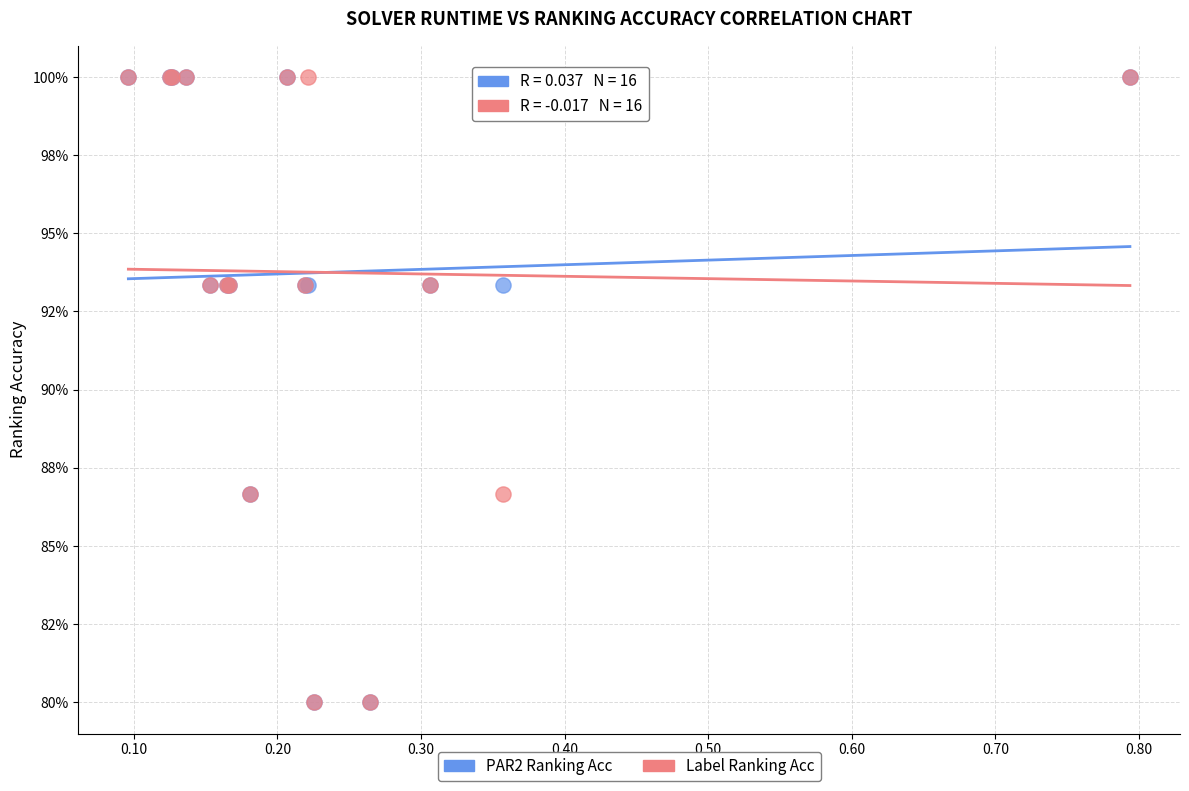

What are all the series names shown in the legend?

PAR2 Ranking Acc, Label Ranking Acc